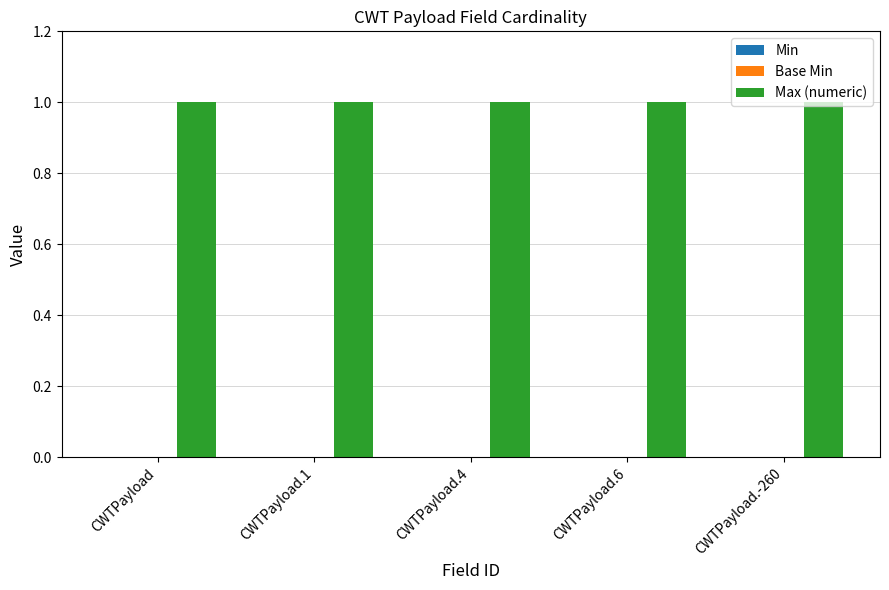

What position from the right is CWTPayload.-260?

1